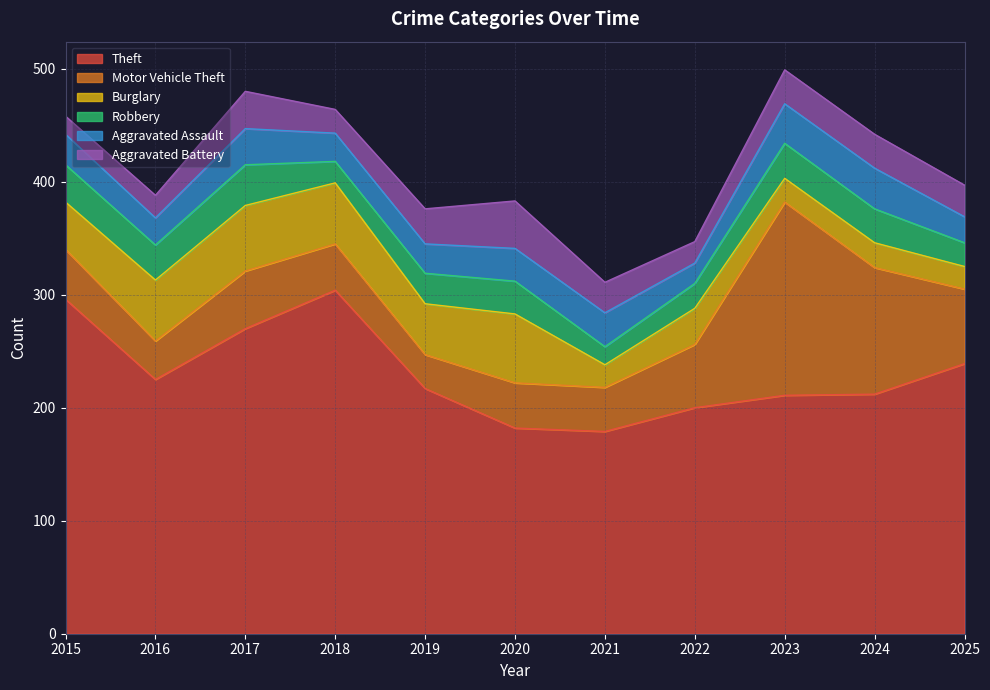

What is the sum of the Motor Vehicle Theft values at 2018 and 2016?

75